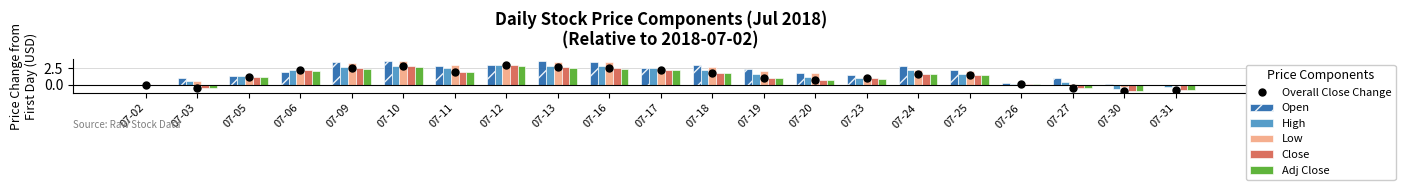

What is the value of the Low bar at the 9th from the left?

3.5